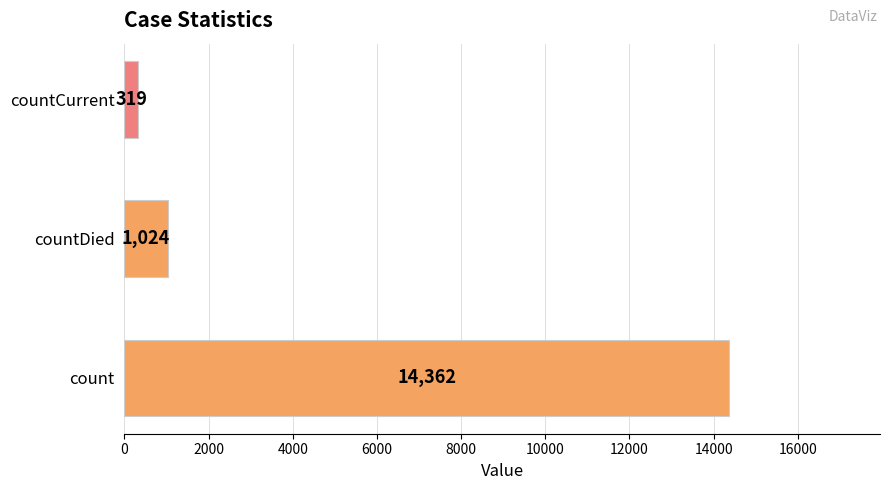

Reading bottom to top, what are all the values shown in this chart?

14362	1024	319